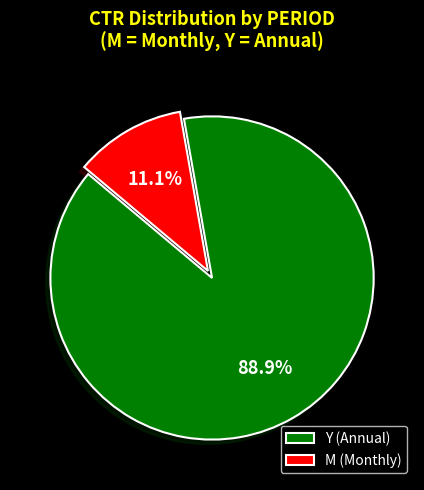

Which slice is the largest?

Y (Annual)